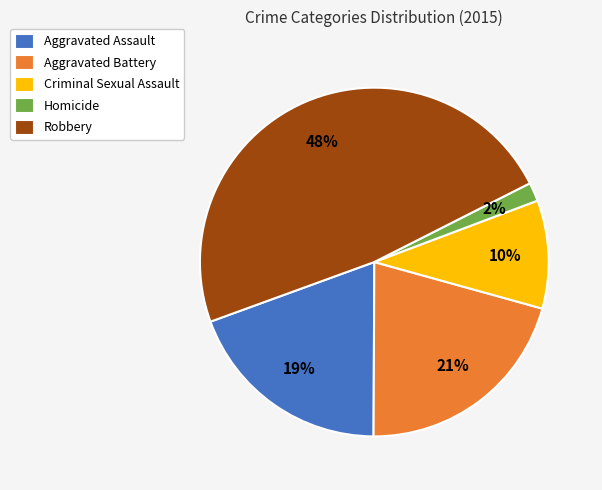

What is the largest slice in the pie chart?

Robbery